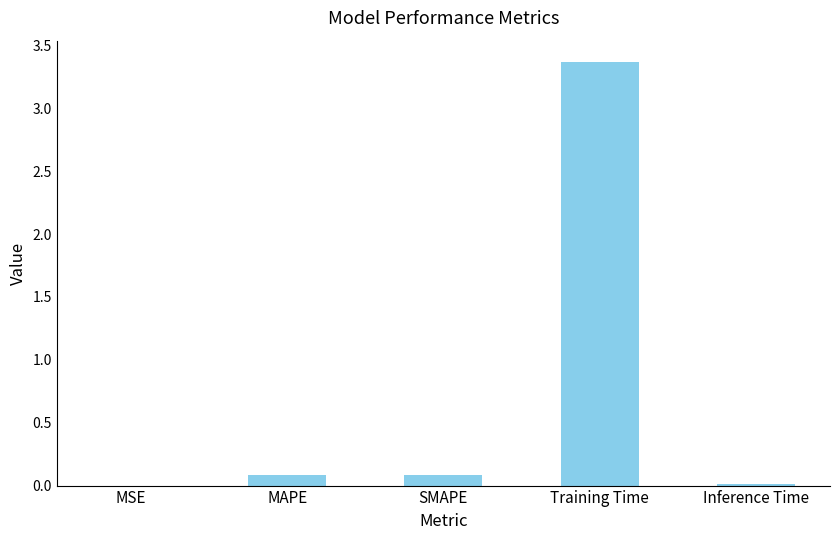

Which label corresponds to the largest value in the chart?

Training Time